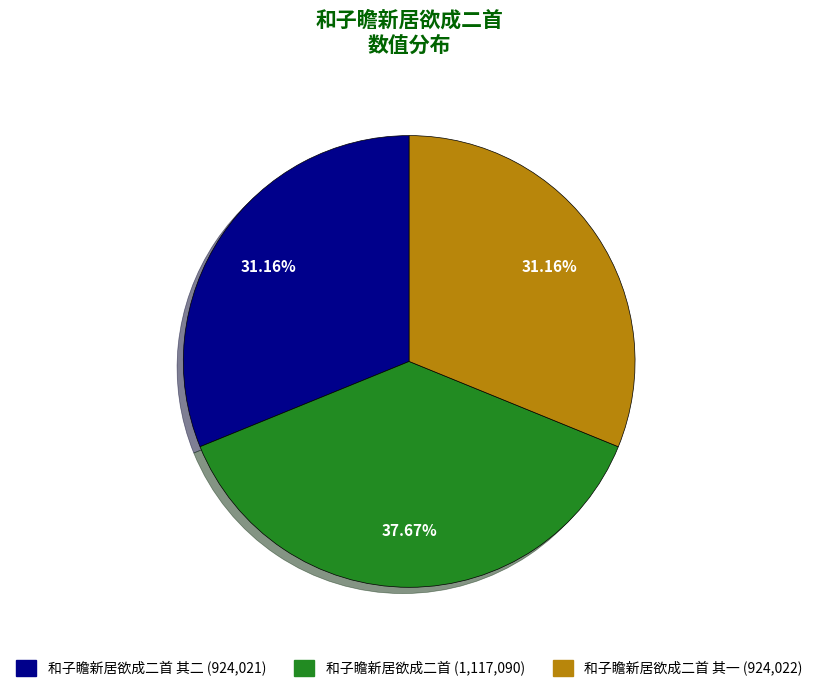

Is there a majority slice in this chart?

No